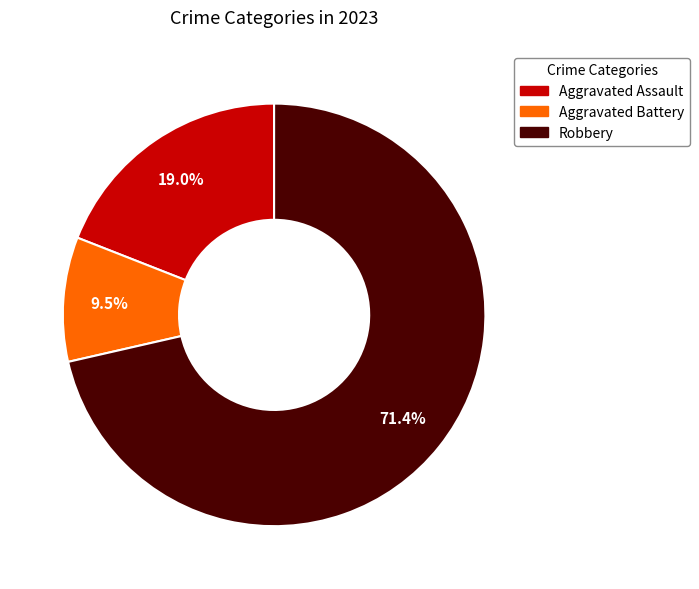

Is there a majority slice in this chart?

Yes